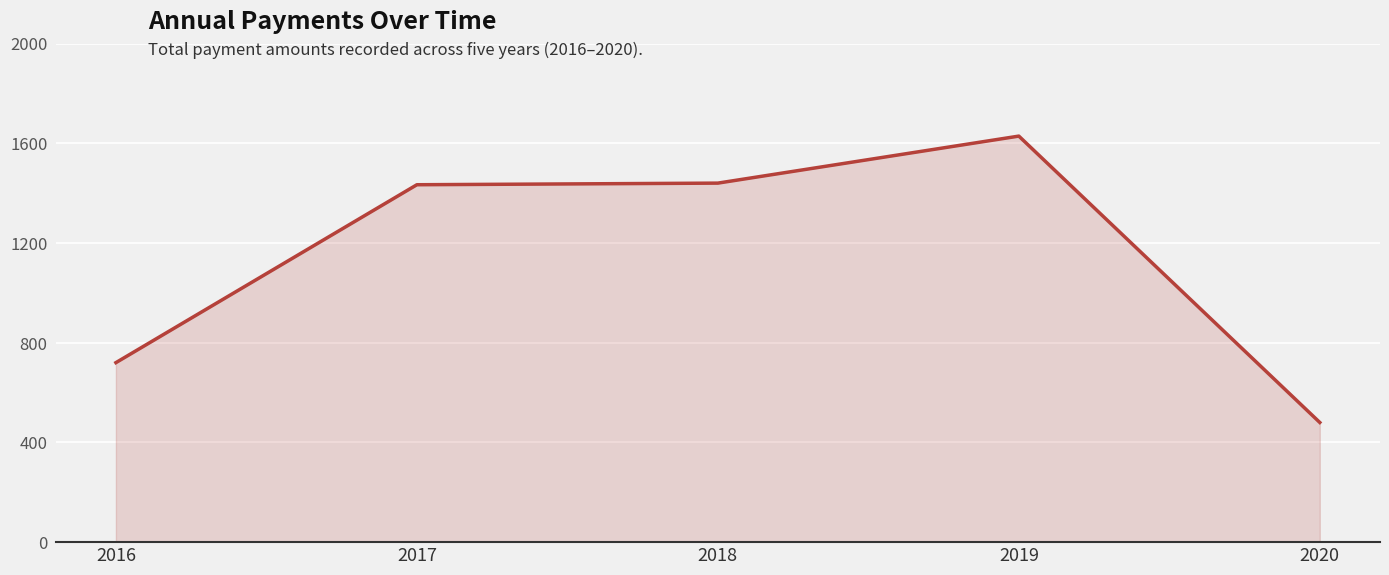

What is the sum of all values?

5702.1